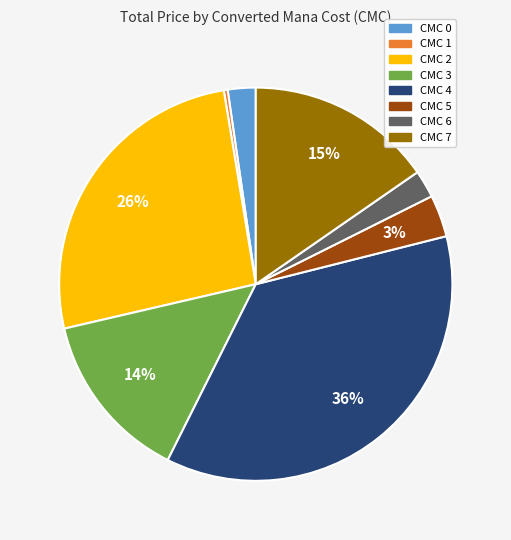

Does any single category account for the majority?

No